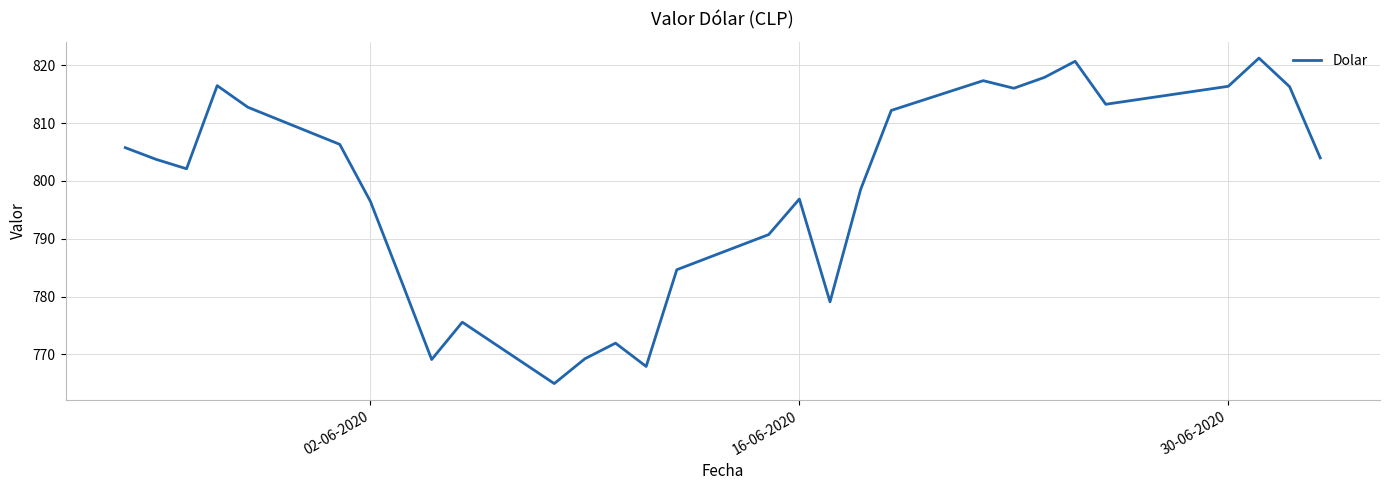

What is the smallest value displayed?

765.0